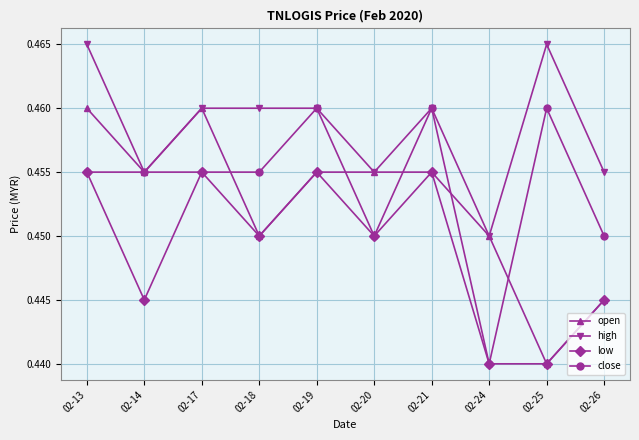

How many distinct data groups are displayed?

4